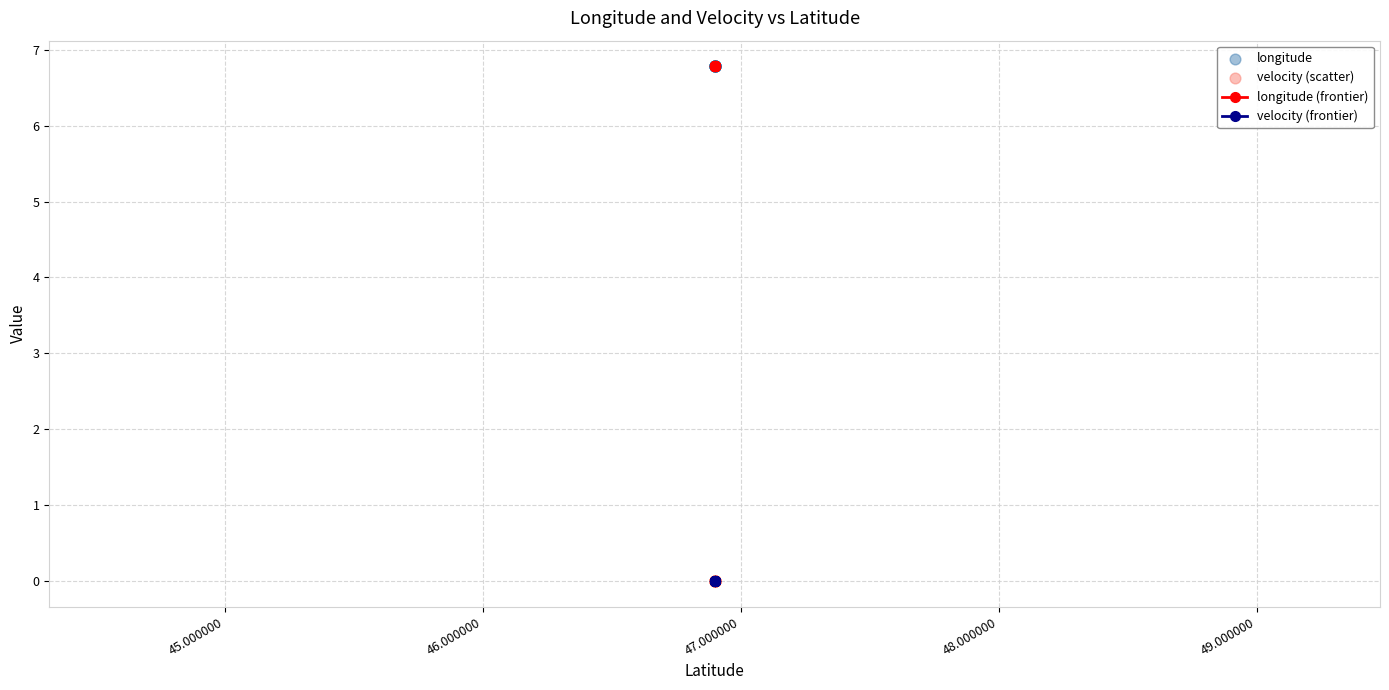

Which series has the largest Y range (max minus min)?

longitude (frontier)